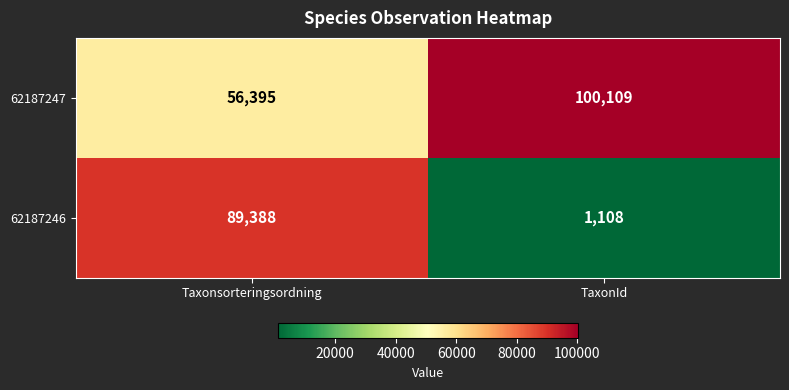

What is the difference between the maximum and minimum values in the 62187246 series?

88280